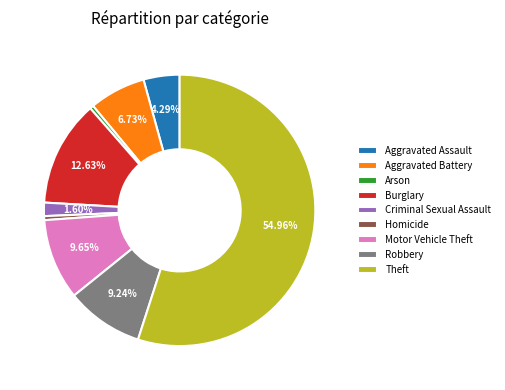

Between Theft and Homicide, which is larger?

Theft